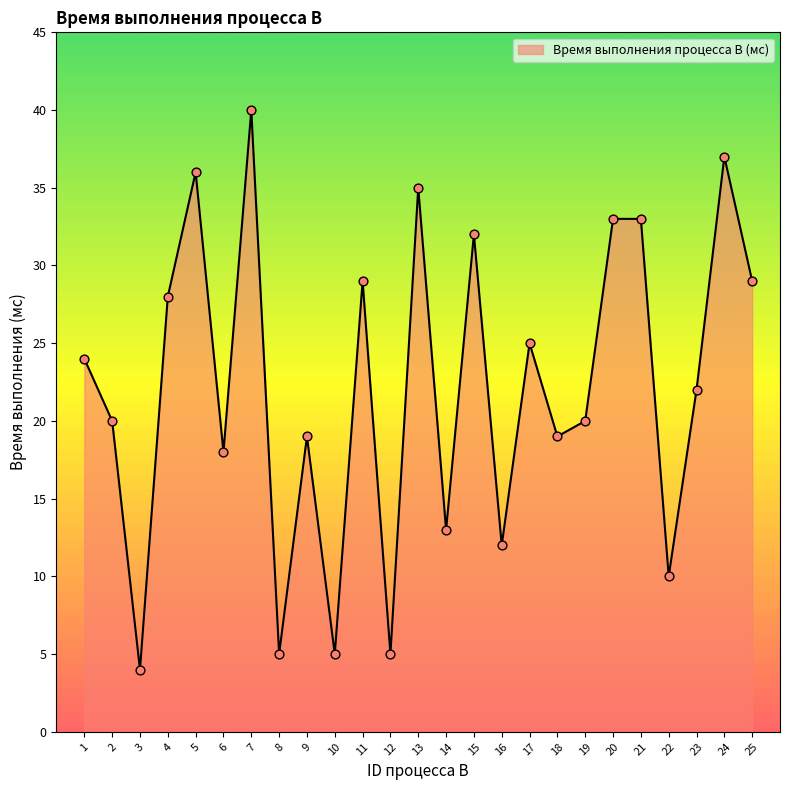

Which has a higher value, 9 or 11?

11